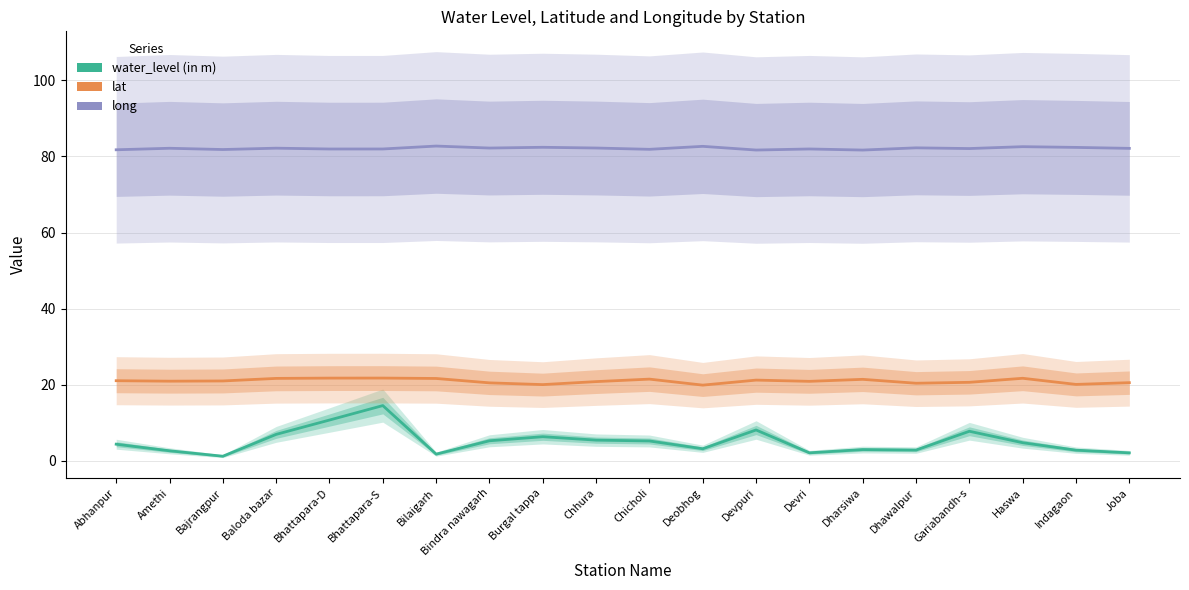

What is the average value of the long series?

82.1